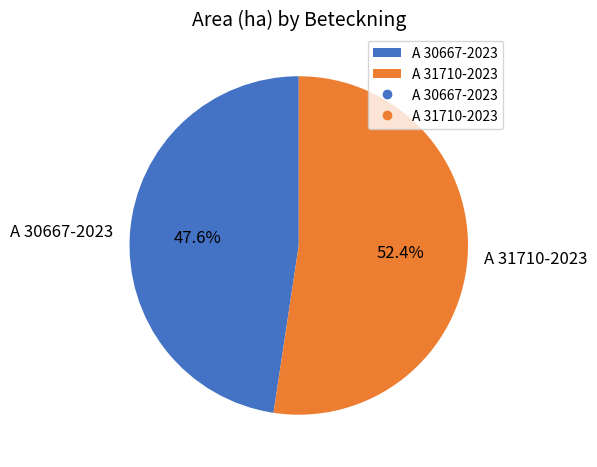

Is there a majority slice in this chart?

Yes